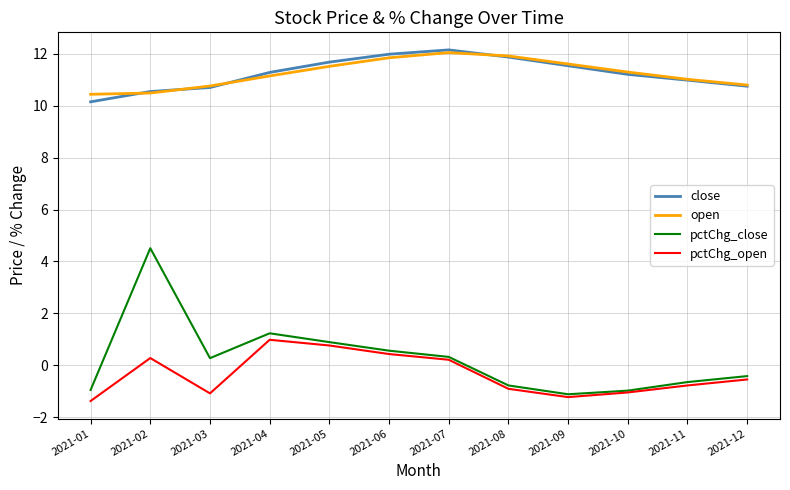

True or false: pctChg_close has a value of -0.8 at 2021-08.

True